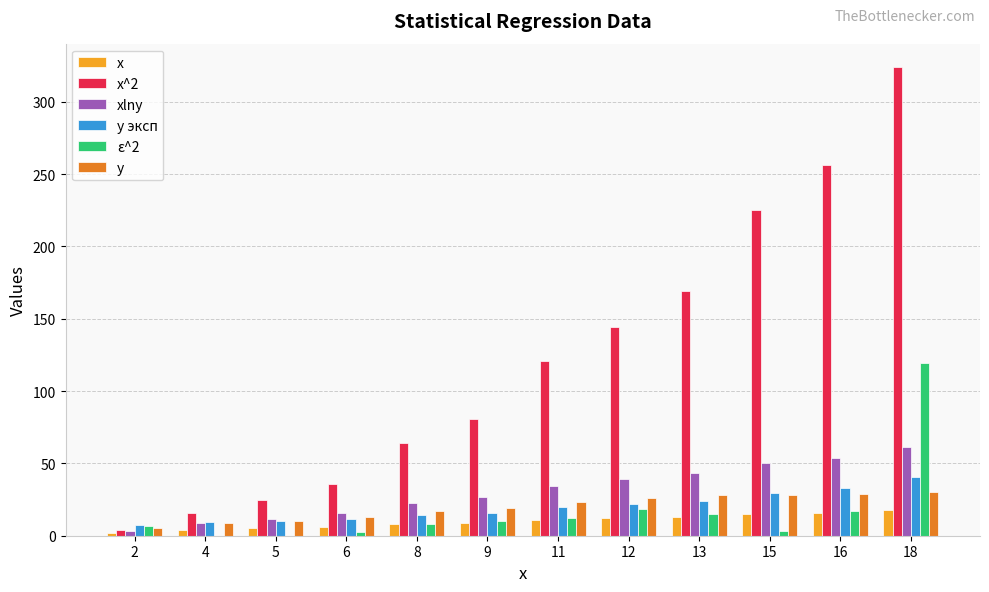

Is it true that xlny equals 9.0 at 9?

False